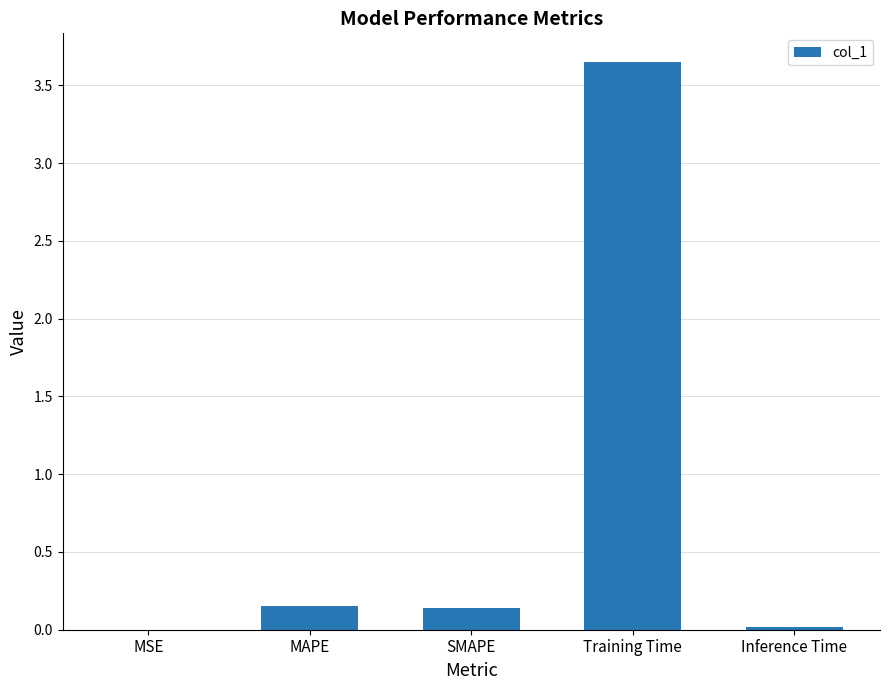

What is the change in value from MSE to SMAPE?

+0.1